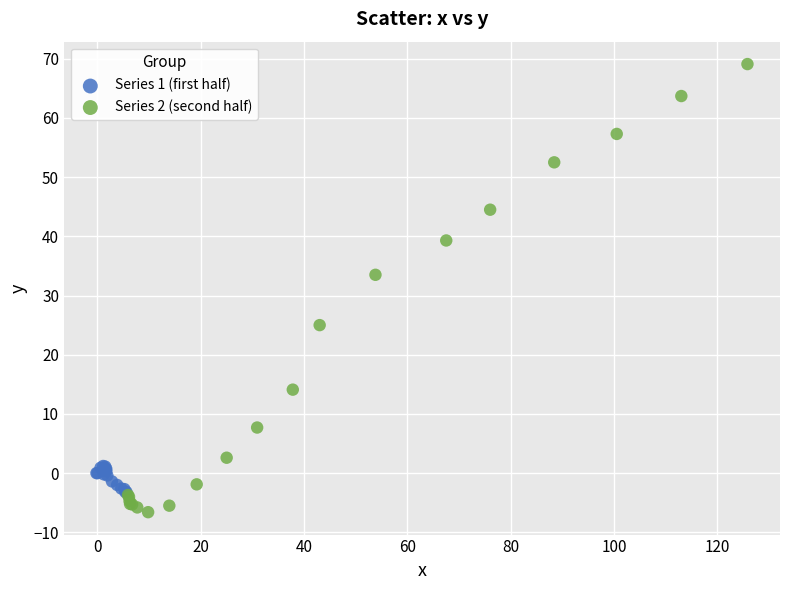

Which series has the largest Y range (max minus min)?

Series 2 (second half)